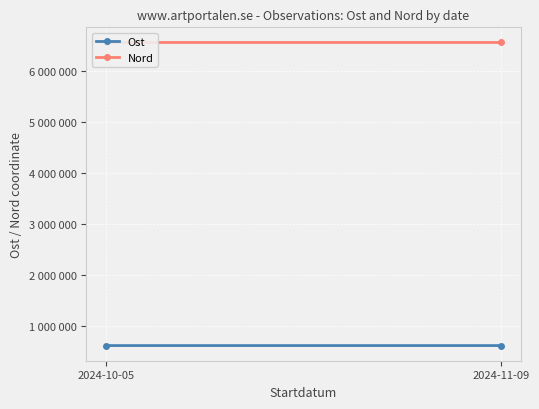

At which category does the chart reach its peak across all series?

2024-10-05